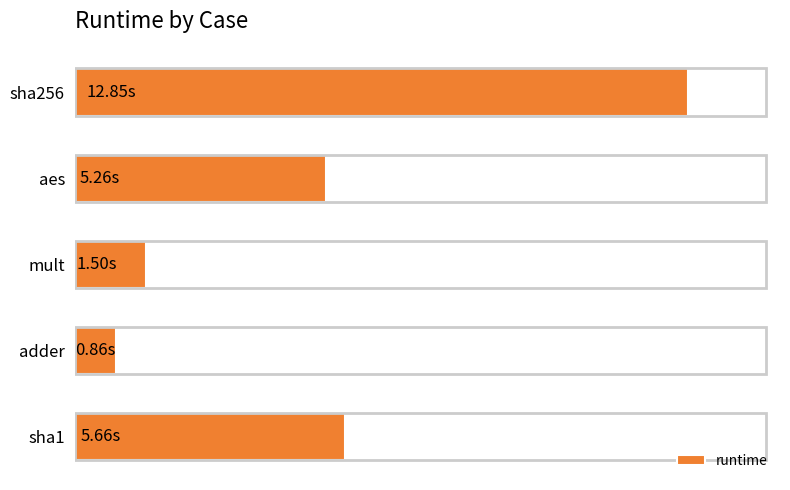

Are the bars horizontal?

Yes